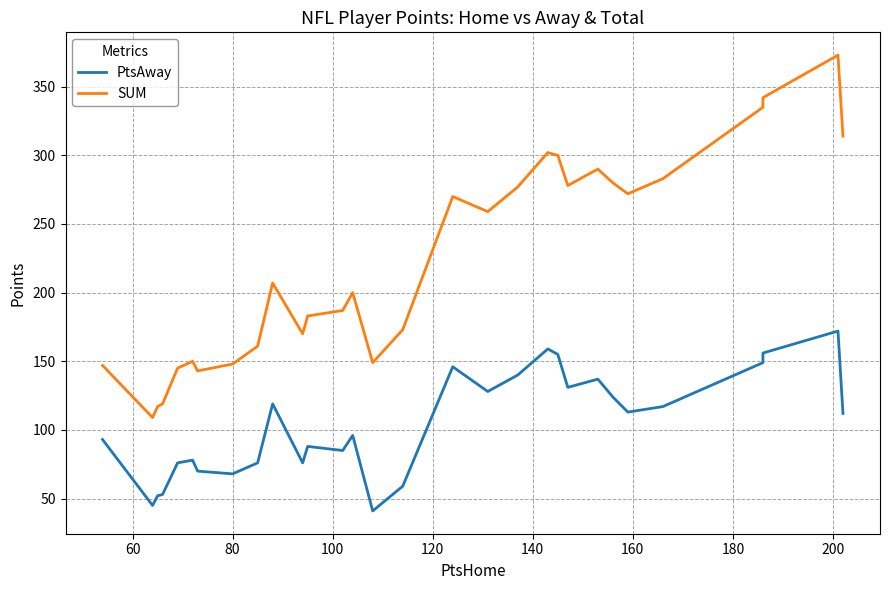

How many distinct data groups are displayed?

2